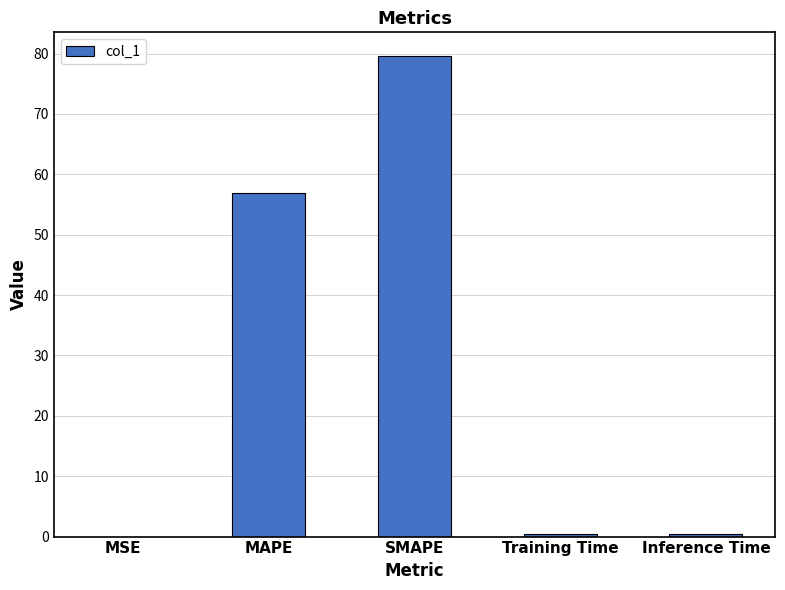

Read the value at MAPE.

56.9